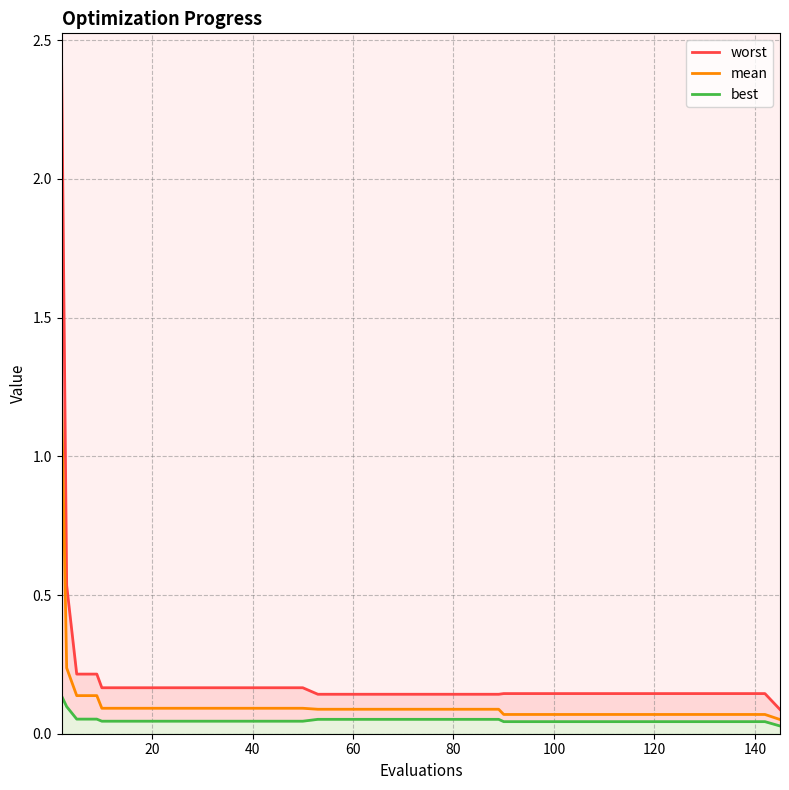

List the series in order of their peak value, lowest first.

best, mean, worst